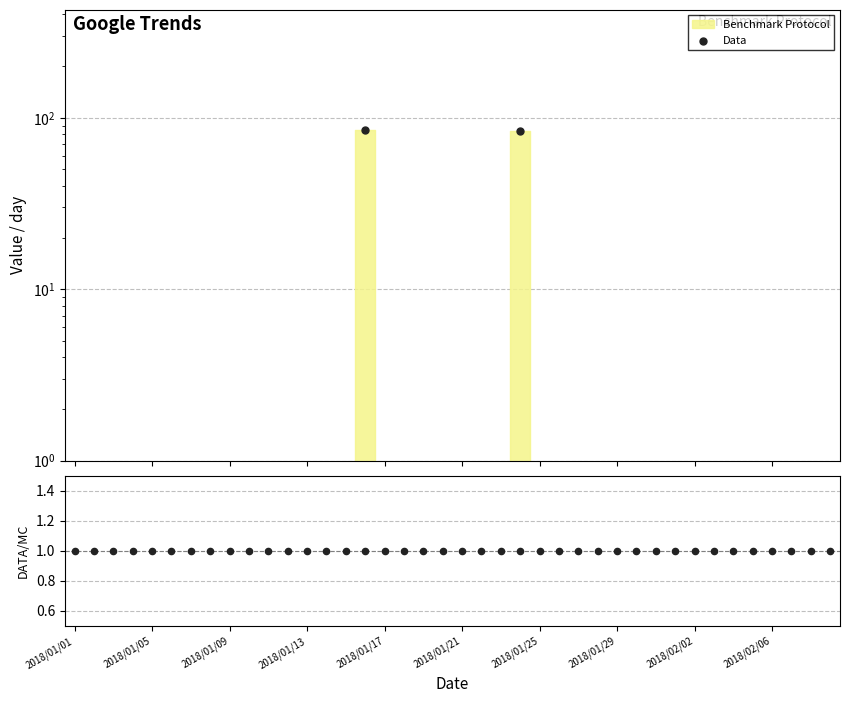

Which series reaches the maximum Y coordinate?

Data